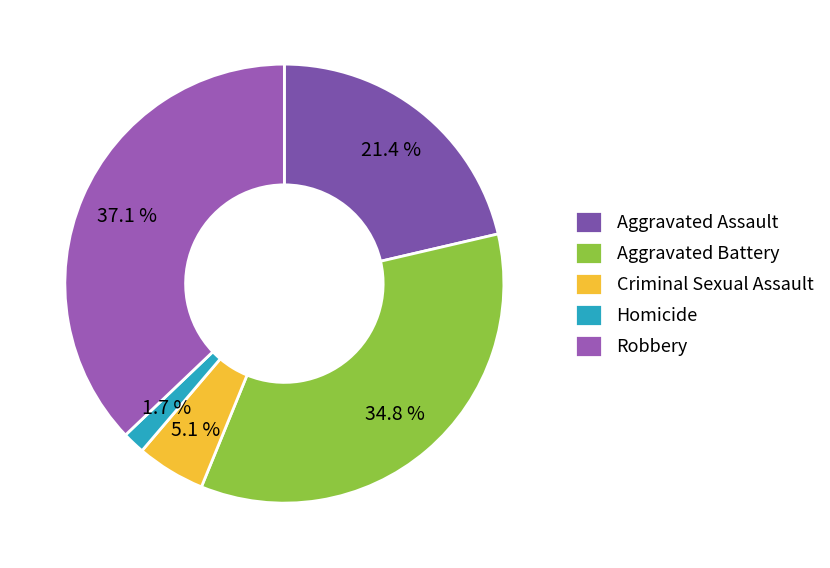

Rank the categories by value from lowest to highest.

Homicide, Criminal Sexual Assault, Aggravated Assault, Aggravated Battery, Robbery